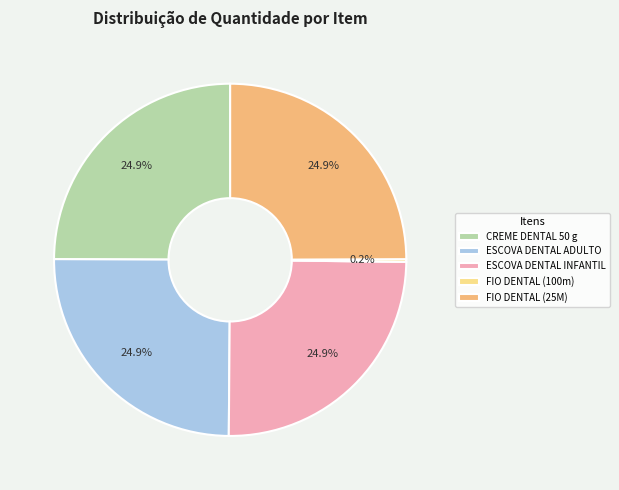

What is the total percentage of CREME DENTAL 50 g and FIO DENTAL (25M)?

49.9%